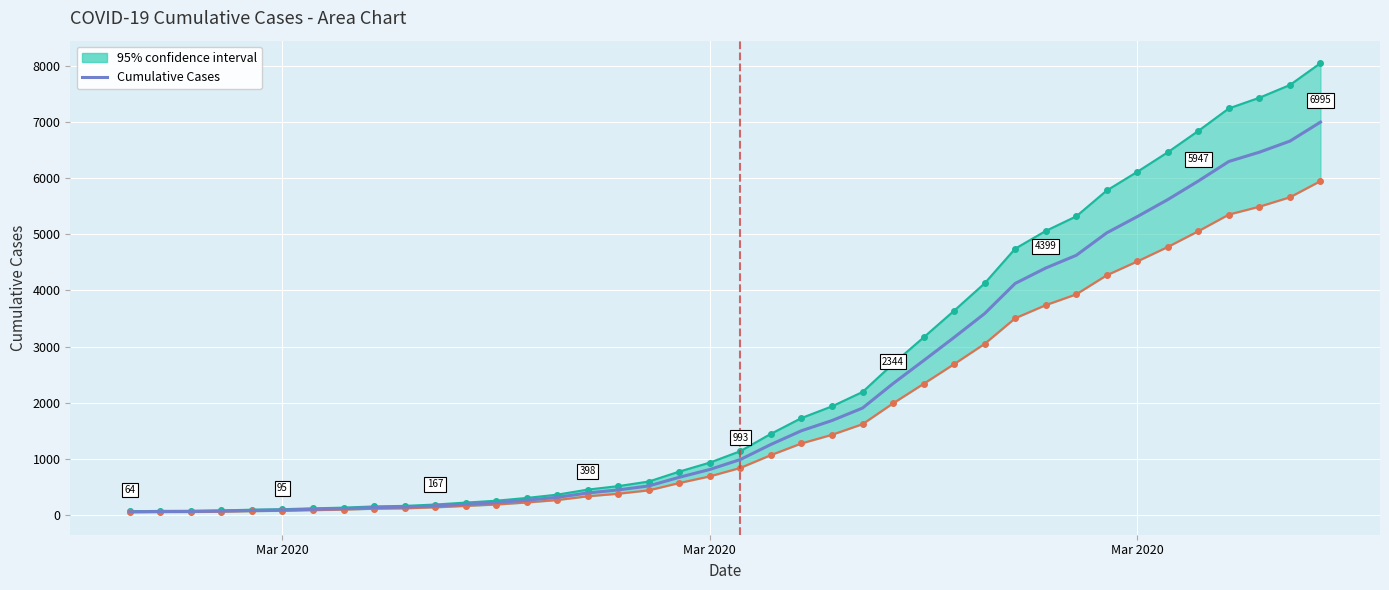

Does the chart display data point markers on the line(s)?

No